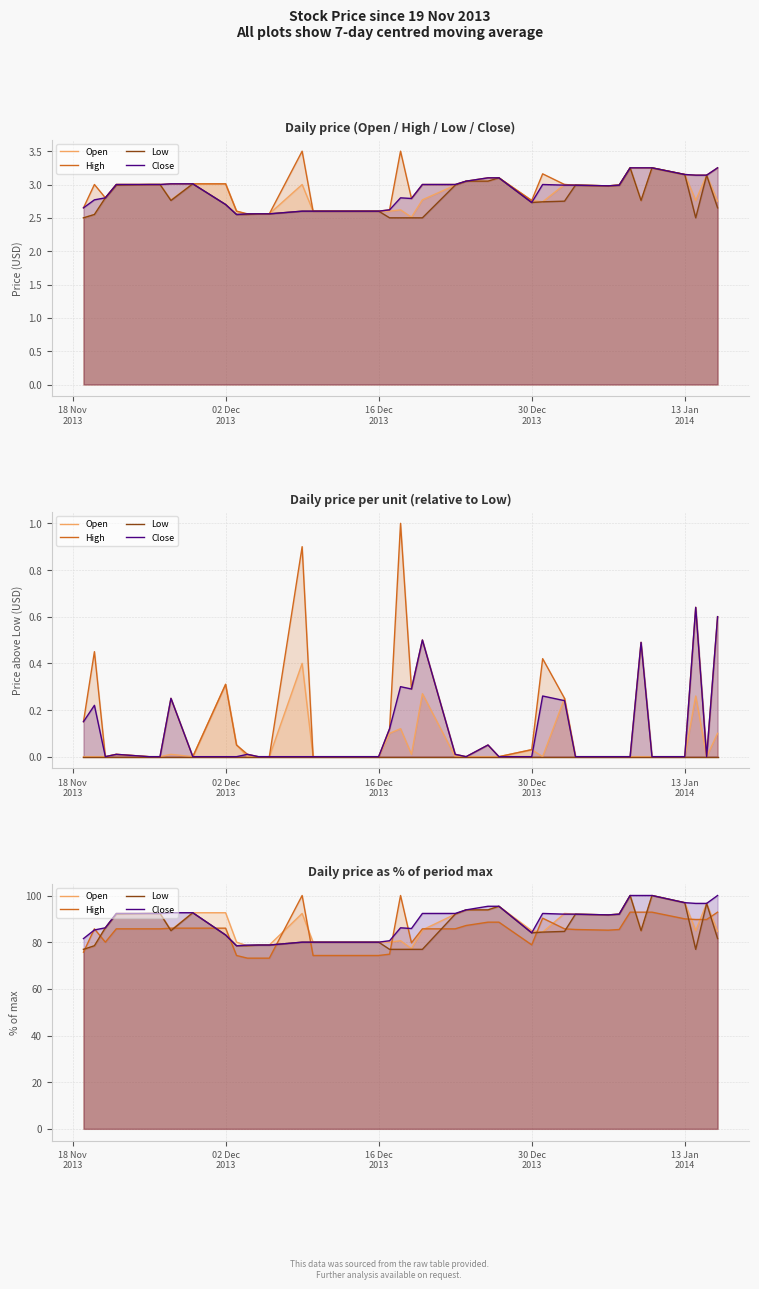

How many interior local peaks does the Close series have?

2